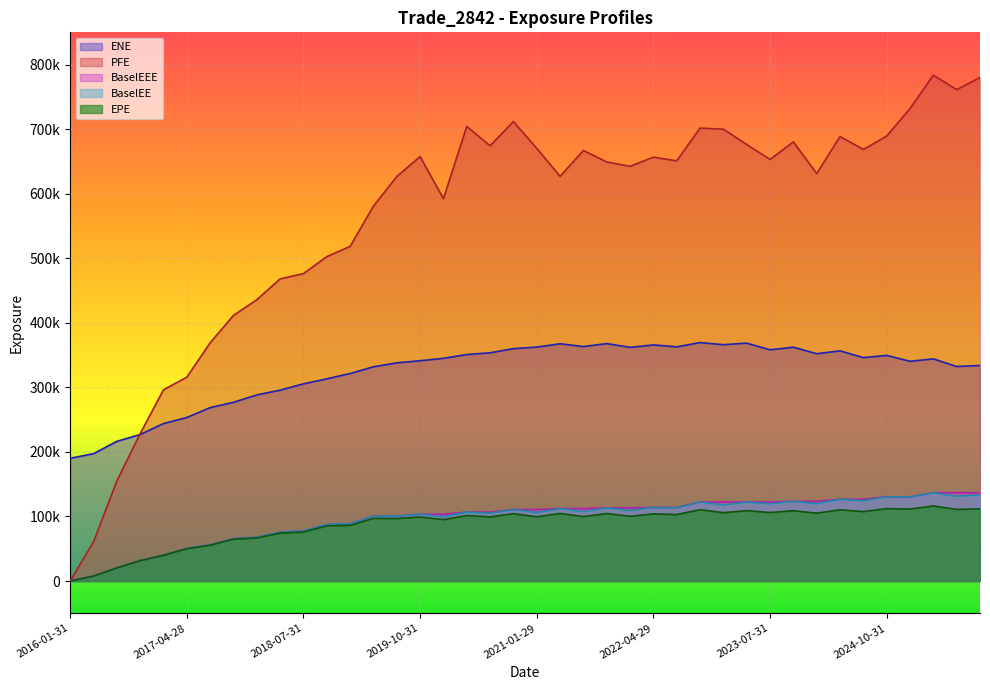

At which label does BaselEEE first exceed 110709?

2021-04-30